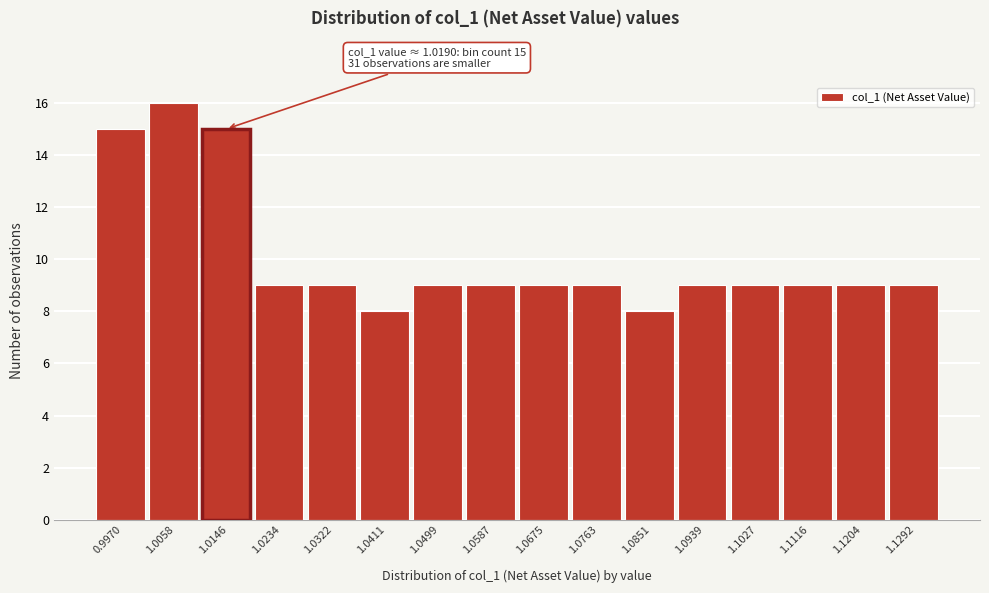

Reading right to left, list all the values displayed in this chart.

9	9	9	9	9	8	9	9	9	9	8	9	9	15	16	15